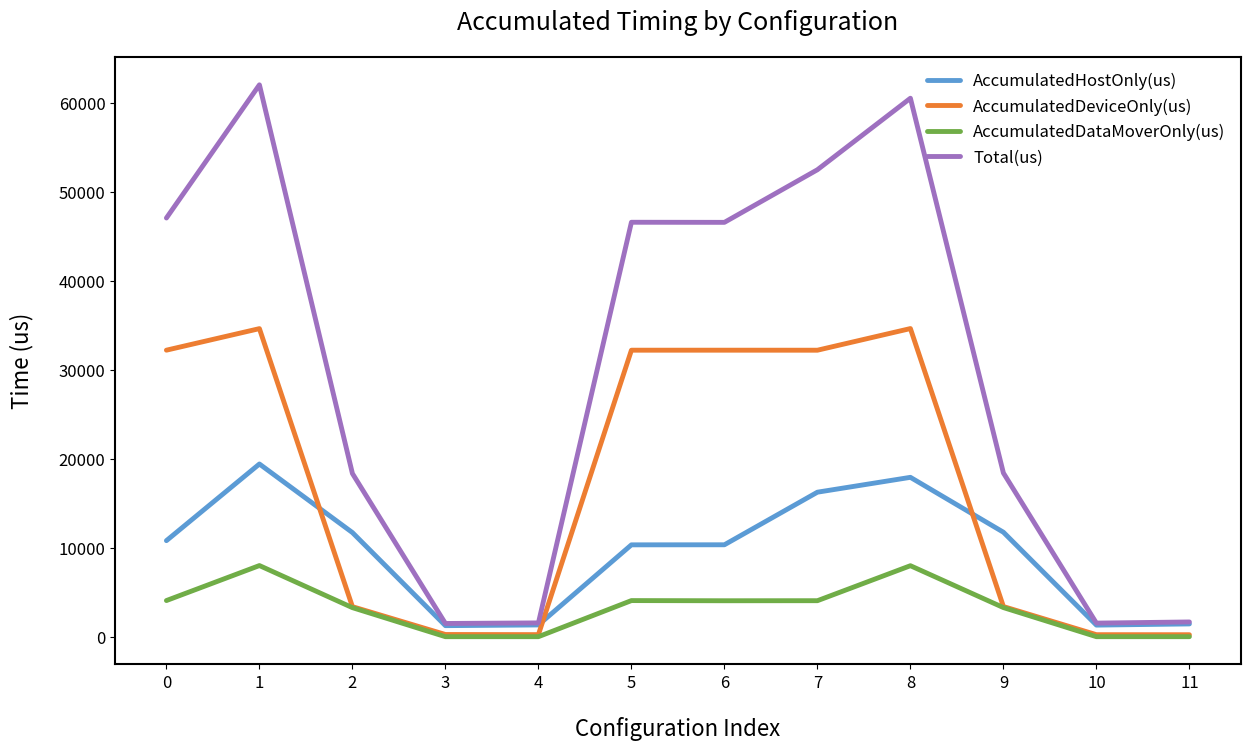

Which series has the largest range (max minus min)?

Total(us)